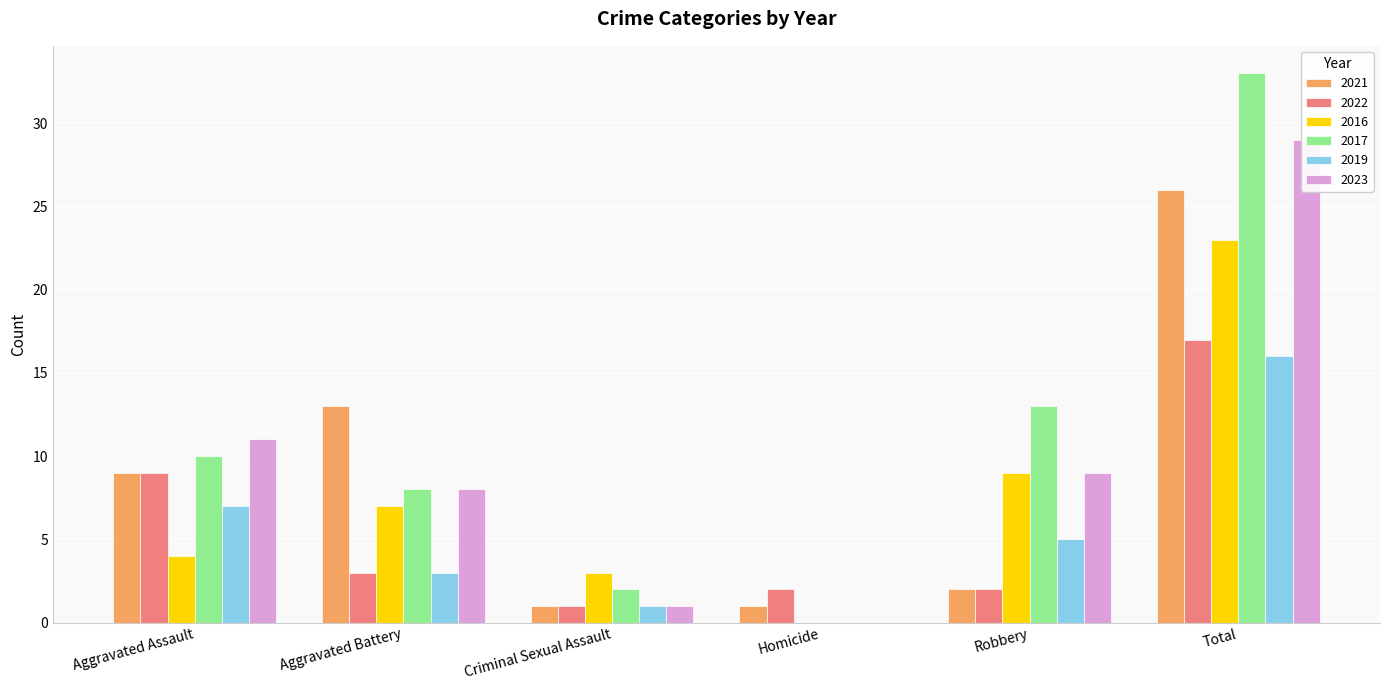

Is the value of 2017 at Aggravated Assault greater than the value of 2016 at Total?

No